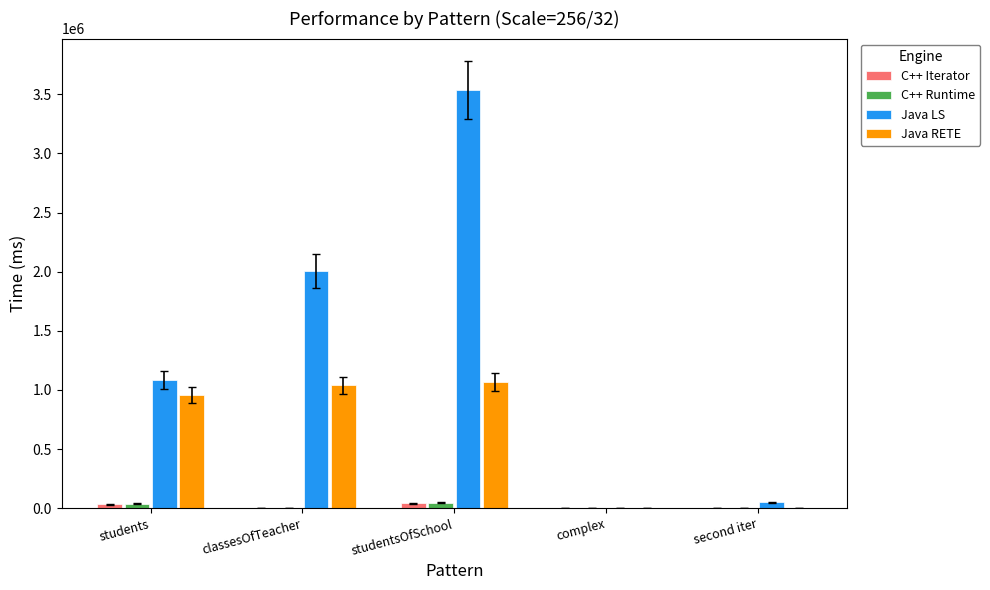

Which series has the largest total across all categories?

Java LS